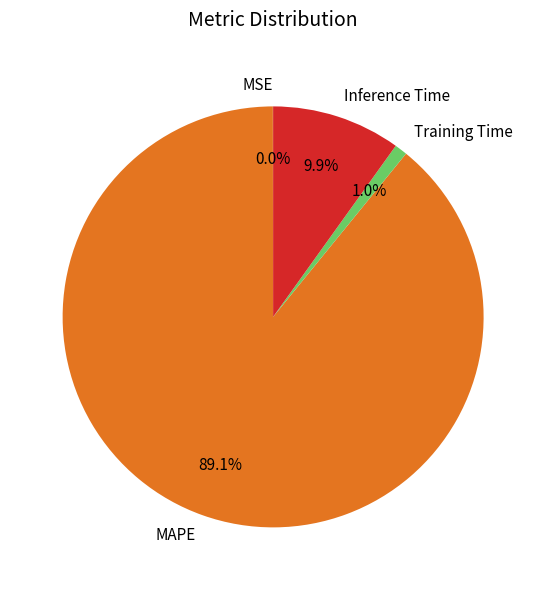

Approximately how many times larger is the value at MAPE compared to Inference Time?

9.0